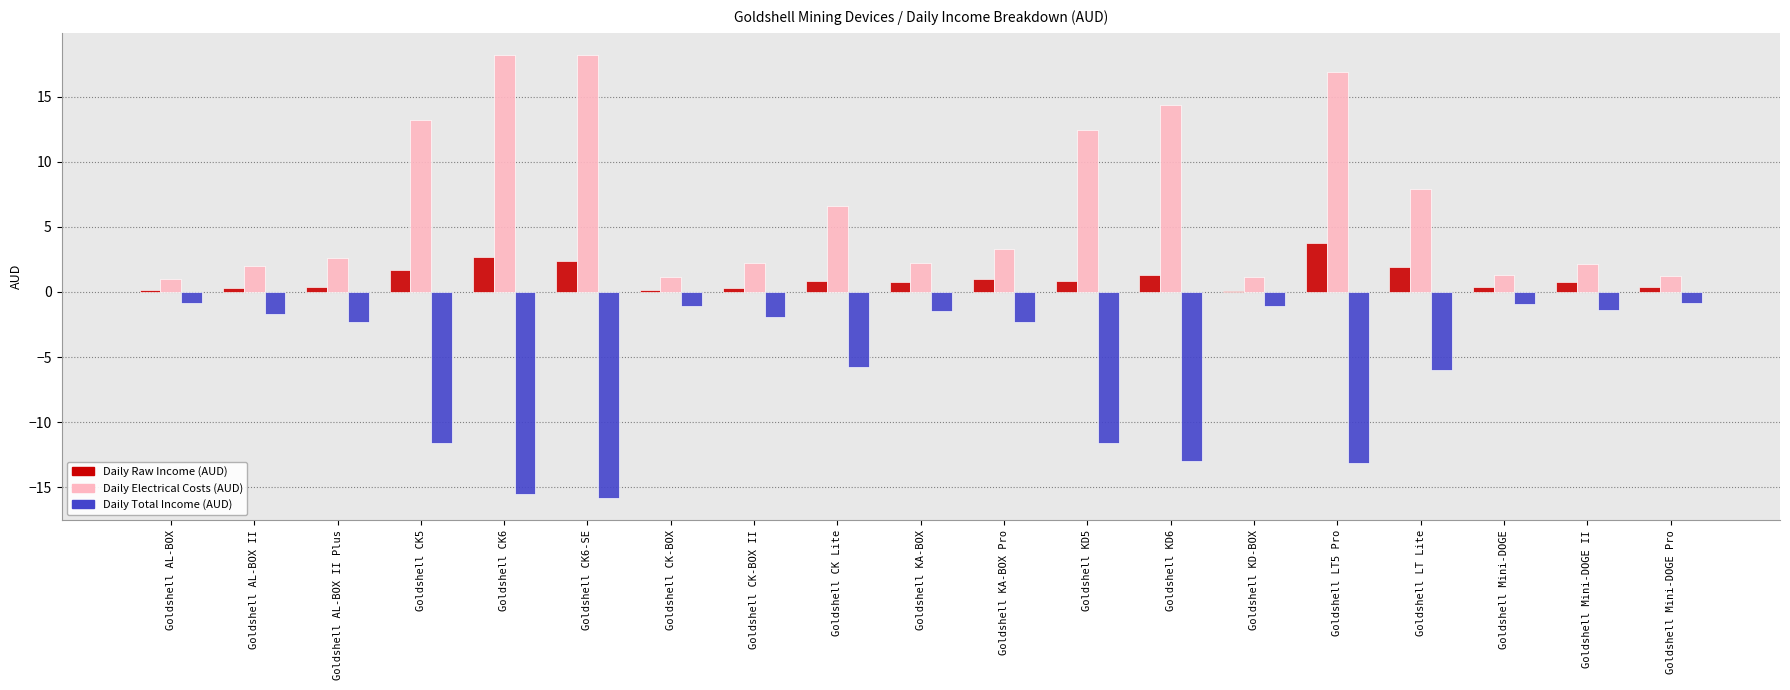

Is it true that Daily Total Income (AUD) equals -1.9 at Goldshell CK-BOX II?

True